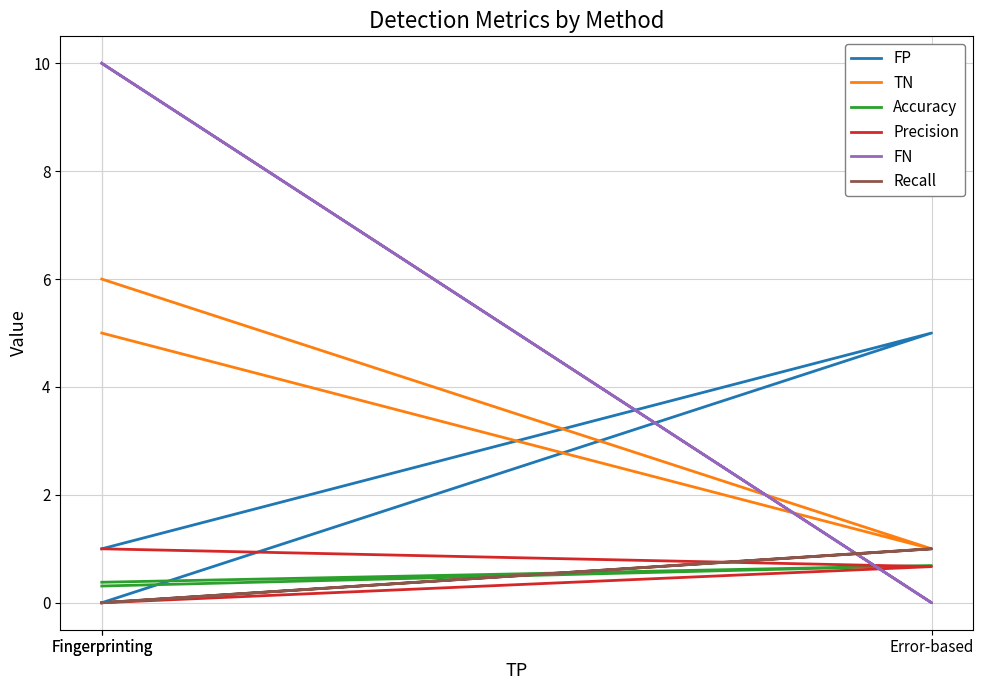

Between Fingerprinting and Fingerprinting, which is larger?

Fingerprinting